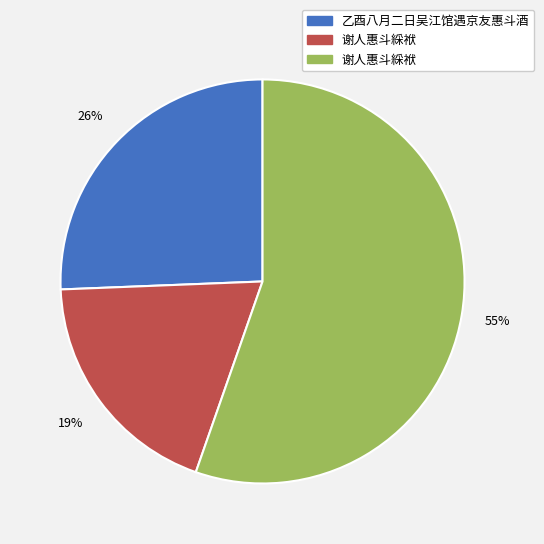

Does any single category account for the majority?

Yes